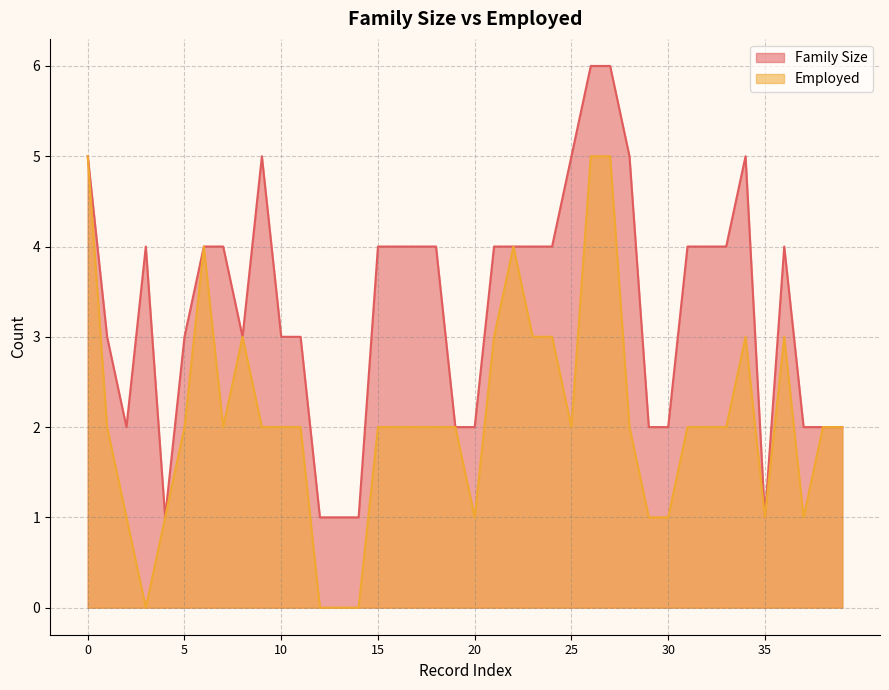

Between 33 and 39, which is larger?

33